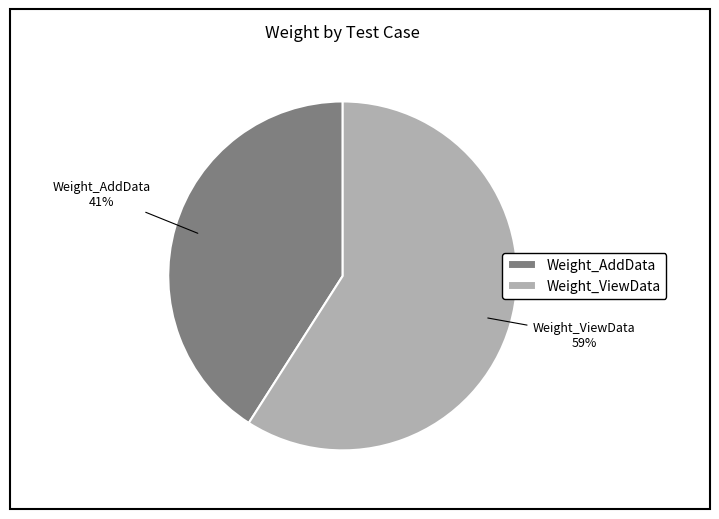

Is the sum of Weight_AddData and Weight_ViewData greater than half?

Yes